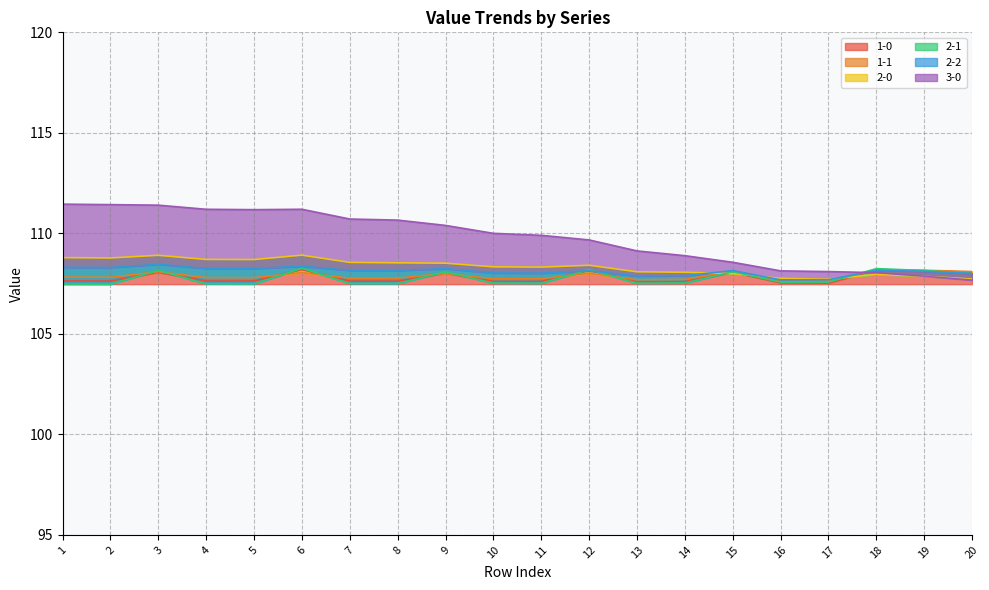

Is it true that 1-0 equals 107.5 at 16?

True